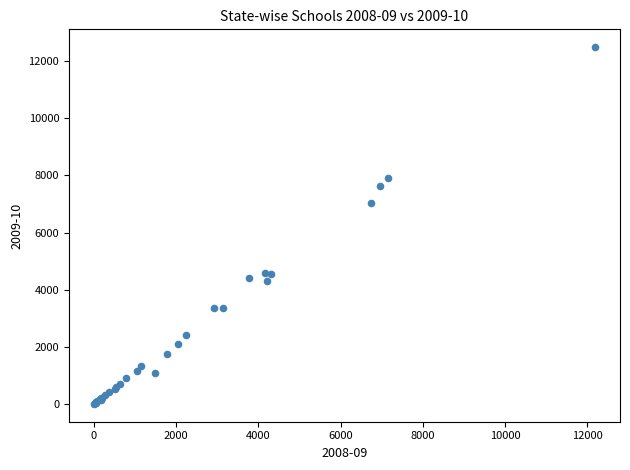

What Y value in the scatter plot is closest to 6248?

7037